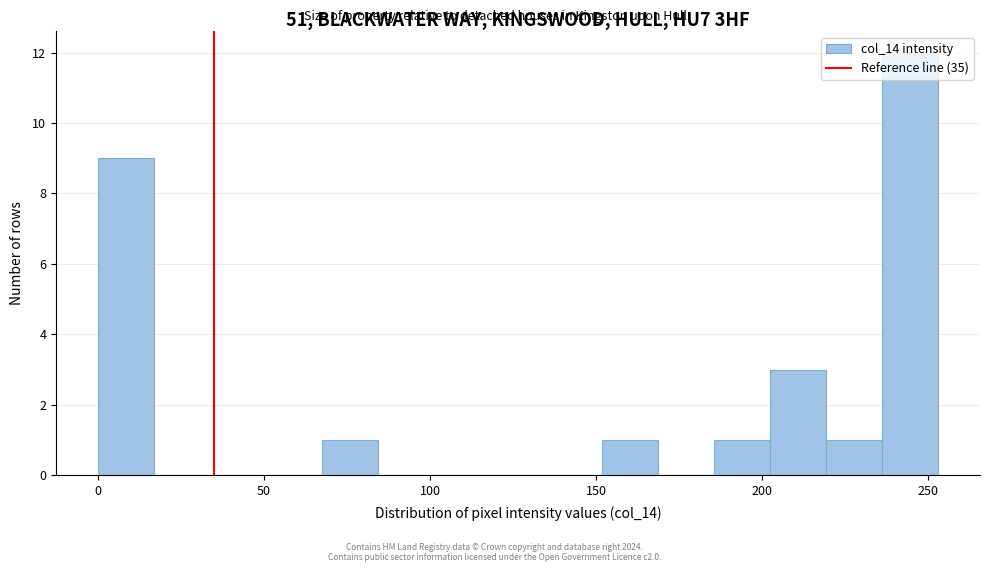

Around what value on the x-axis is the tallest bar? Give the approximate position of its centre, as read against the axis.

245